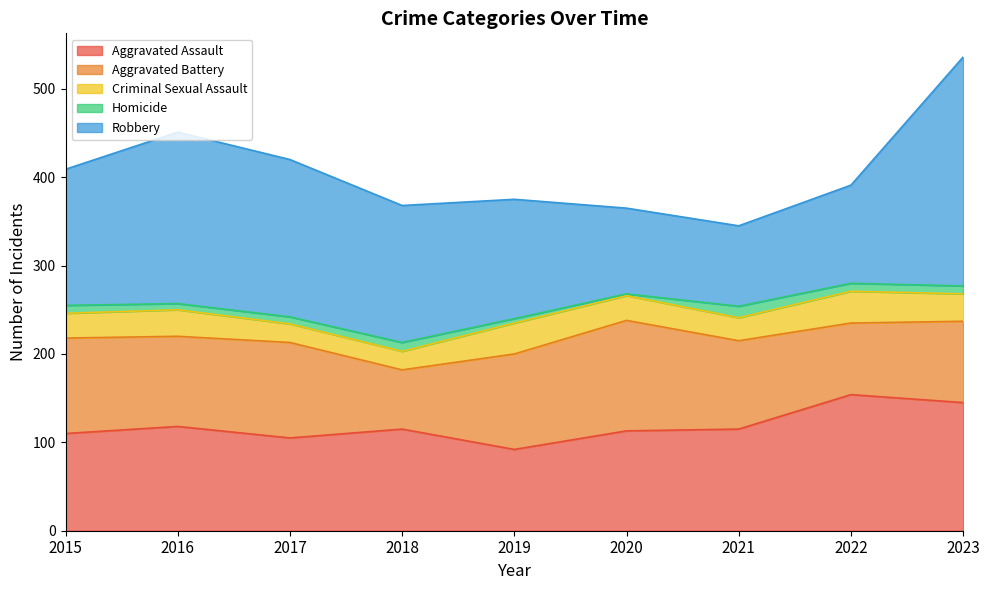

At which category does the chart reach its peak across all series?

2023